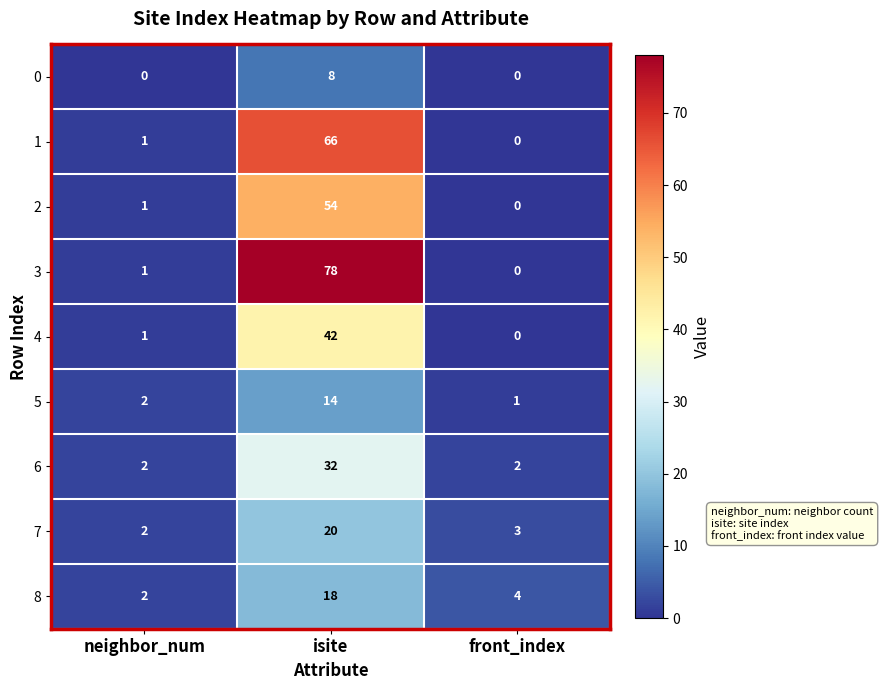

What is the average value of the 2 series?

18